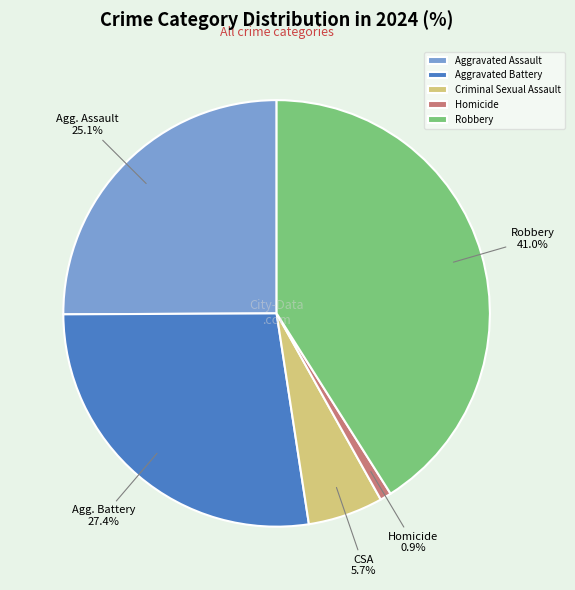

To the nearest percent, what is the difference between the largest and smallest slice percentages?

40%